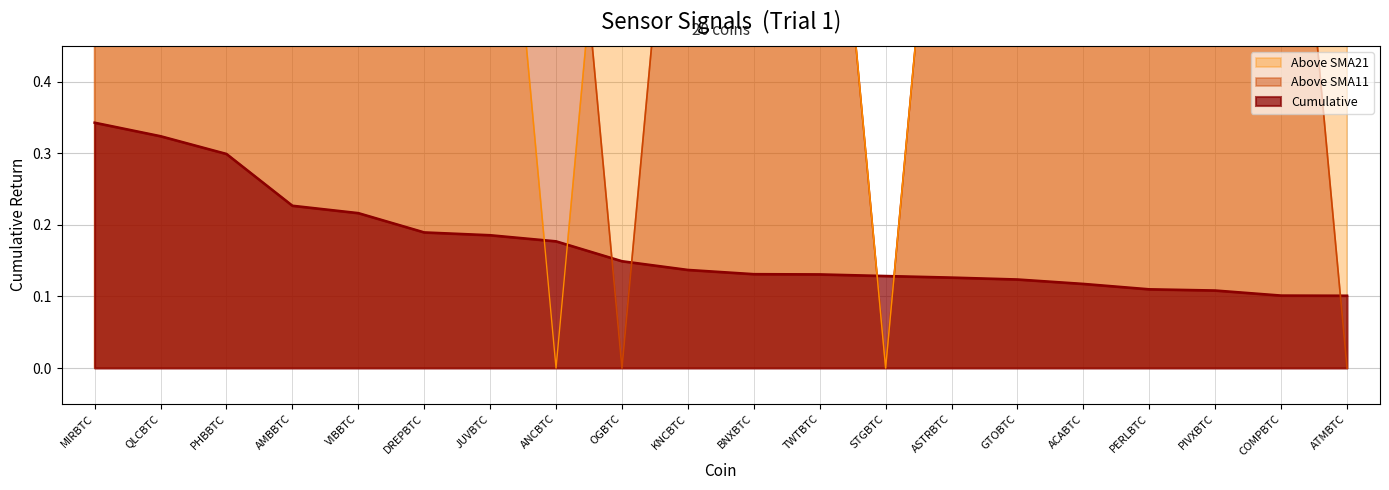

How many values in Above SMA11 are above zero?

17